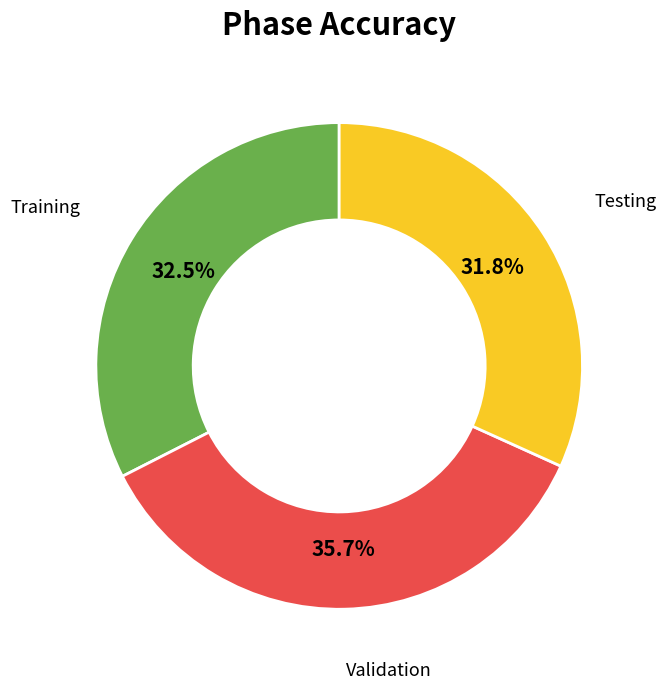

Is there a majority slice in this chart?

No